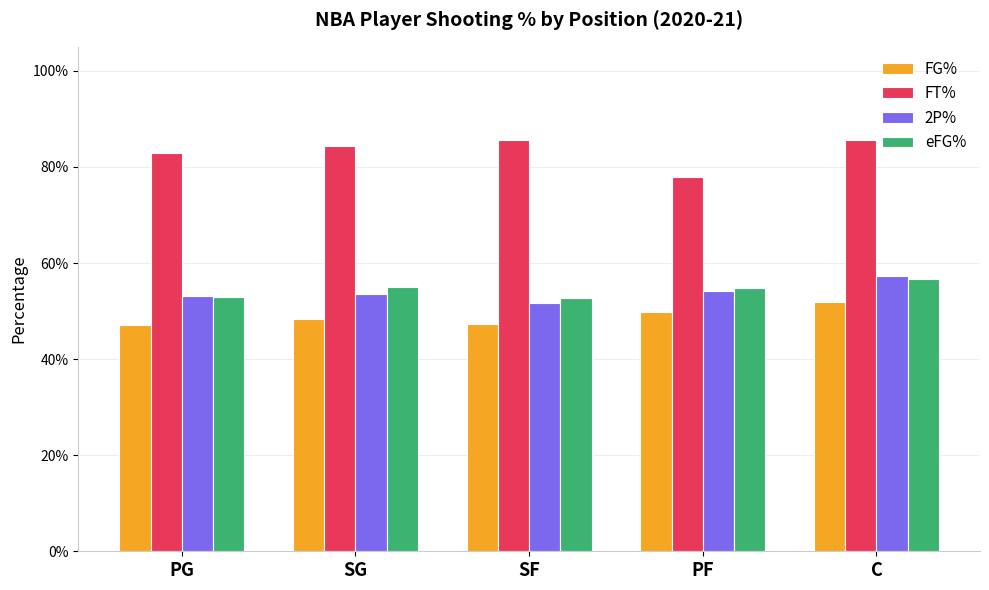

True or false: 2P% has a value of 0.5 at PF.

True